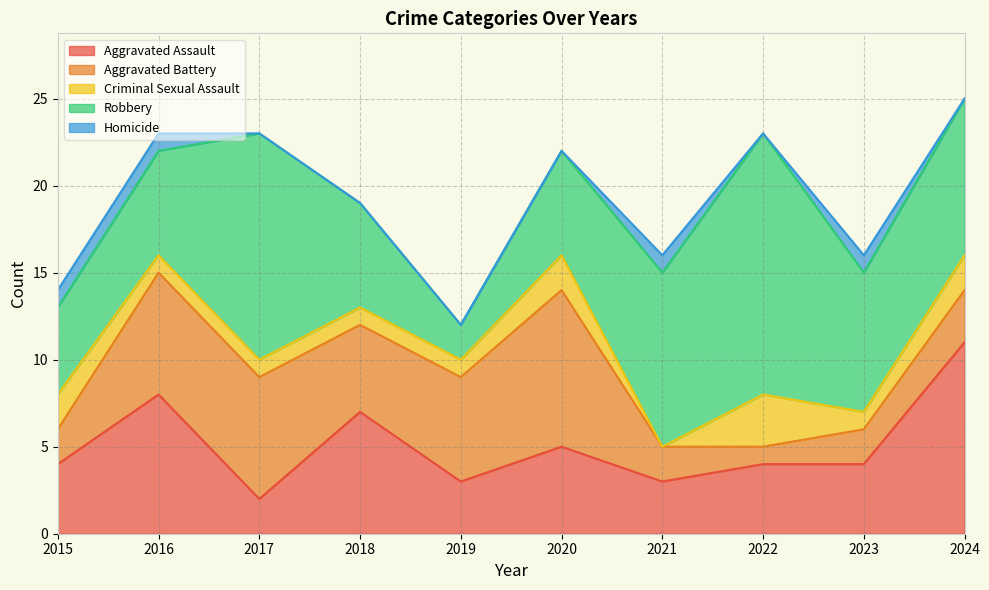

What is the maximum value shown in the chart?

15